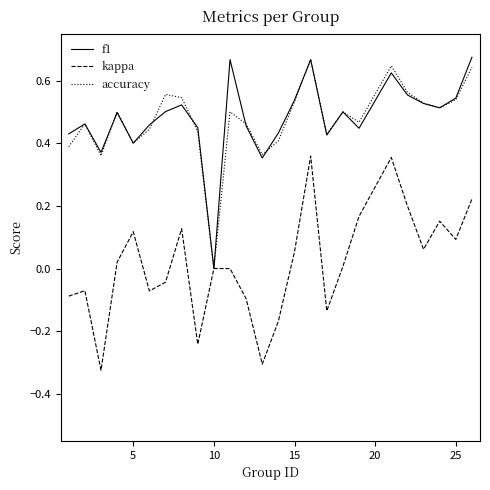

What are all the series names shown in the legend?

f1, kappa, accuracy